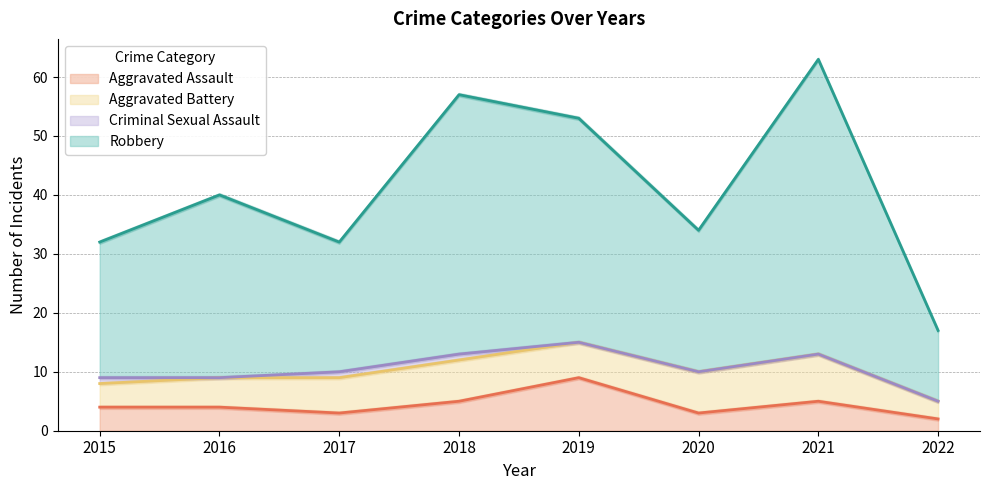

Count the number of categories in the chart.

8